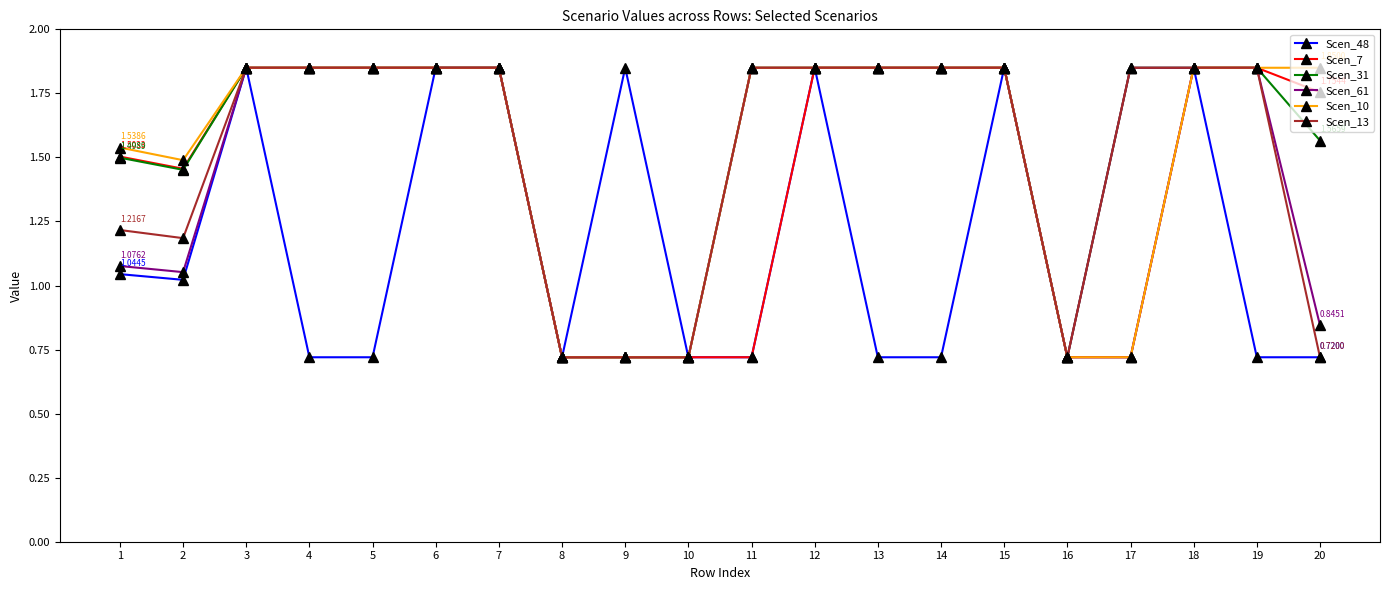

What is the total value across all series at 14?

10.0